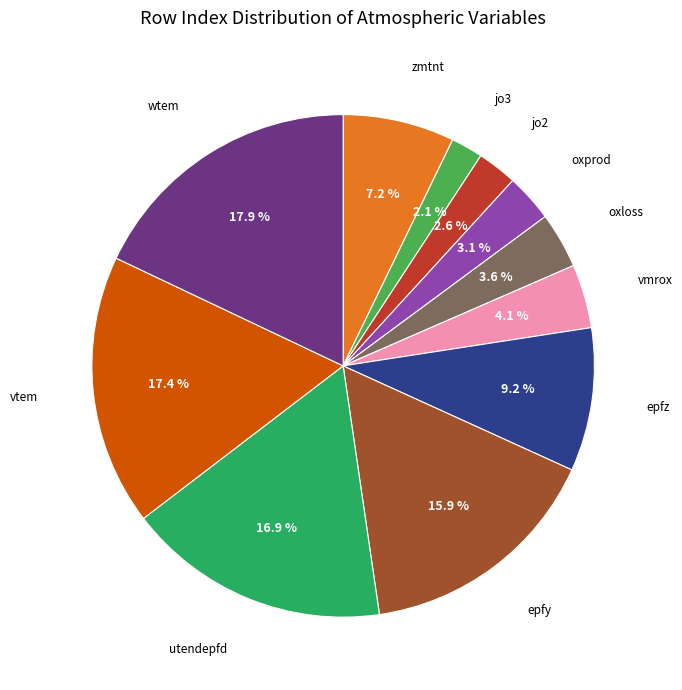

Is there a majority slice in this chart?

No